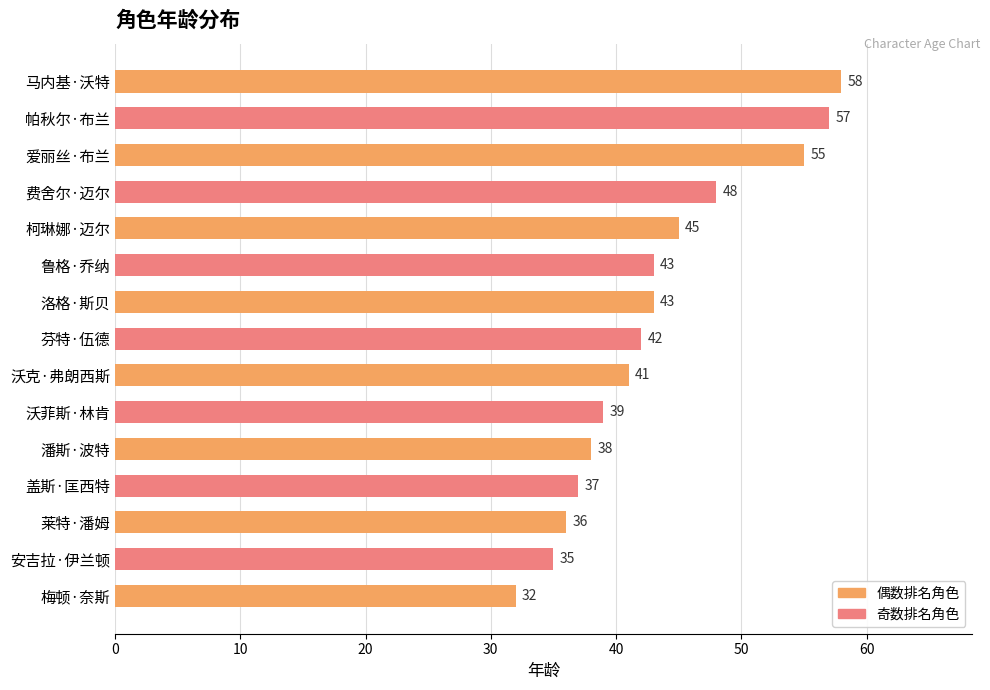

Reading top to bottom, what are all the values shown in this chart?

马内基·沃特=58	帕秋尔·布兰=57	爱丽丝·布兰=55	费舍尔·迈尔=48	柯琳娜·迈尔=45	鲁格·乔纳=43	洛格·斯贝=43	芬特·伍德=42	沃克·弗朗西斯=41	沃菲斯·林肯=39	潘斯·波特=38	盖斯·匡西特=37	莱特·潘姆=36	安吉拉·伊兰顿=35	梅顿·奈斯=32